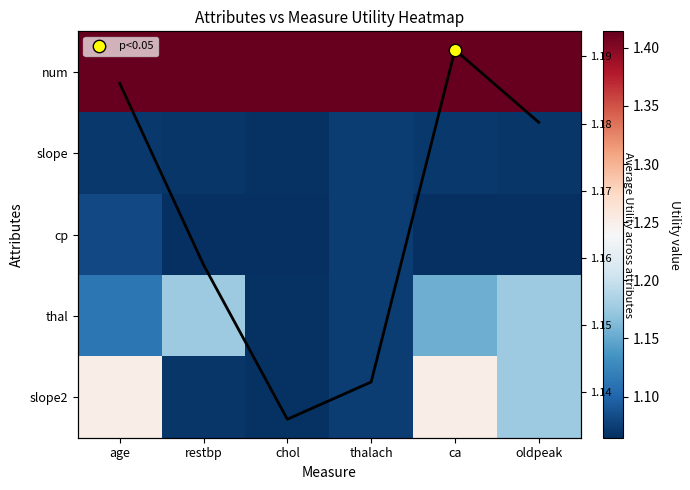

How many thal values are between 1 and 2?

6